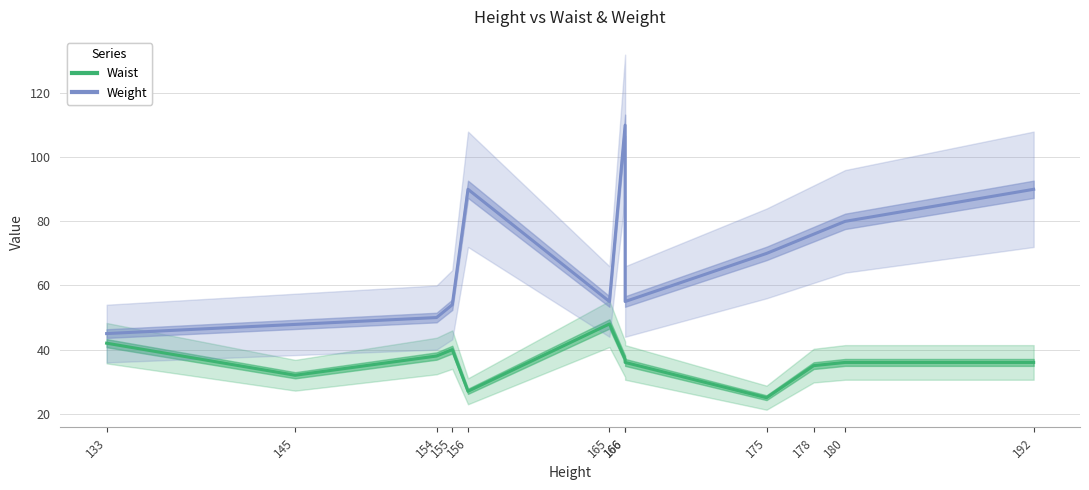

Where is the first local minimum?

145